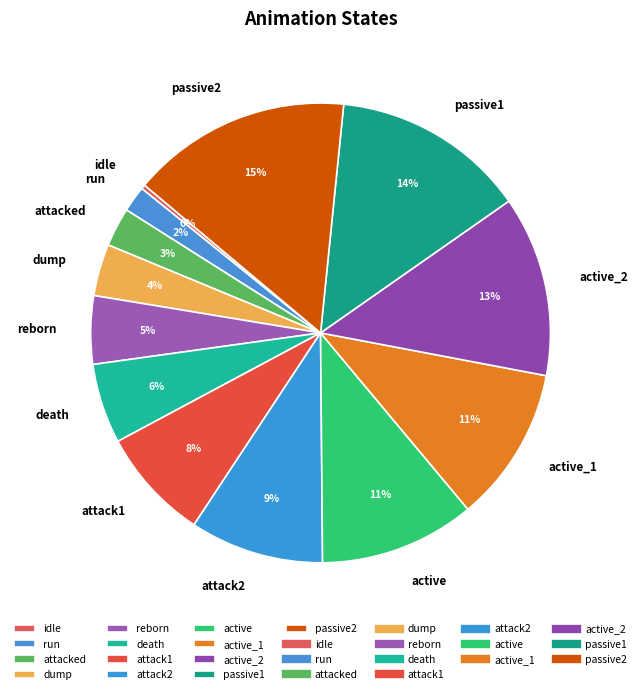

To the nearest percent, what percentage of the pie is active_1?

11%